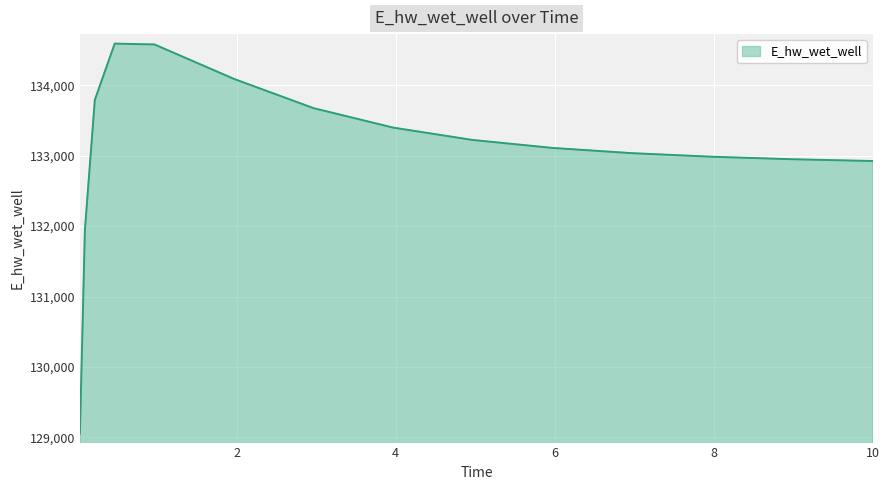

True or false: there are more than 0 points higher than both neighbors.

True